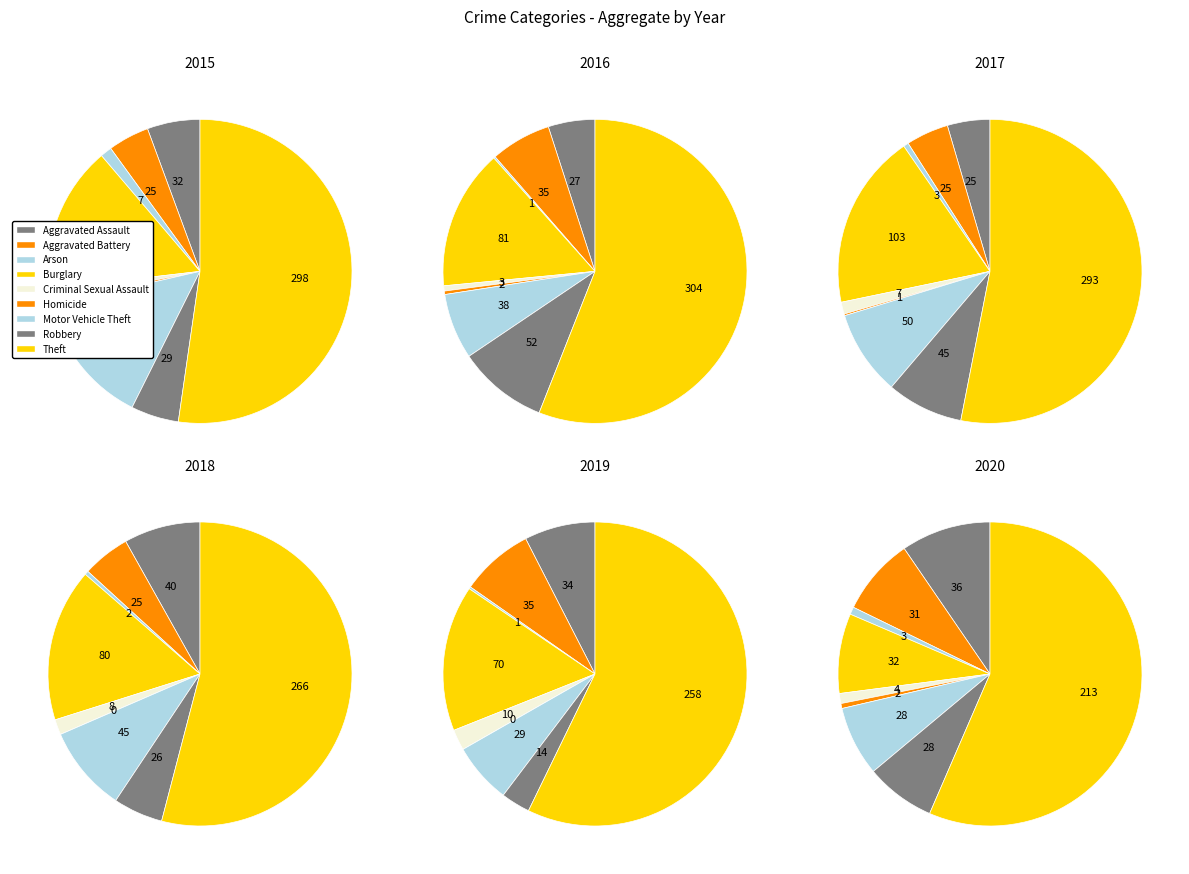

What is the largest slice in the pie chart?

Theft